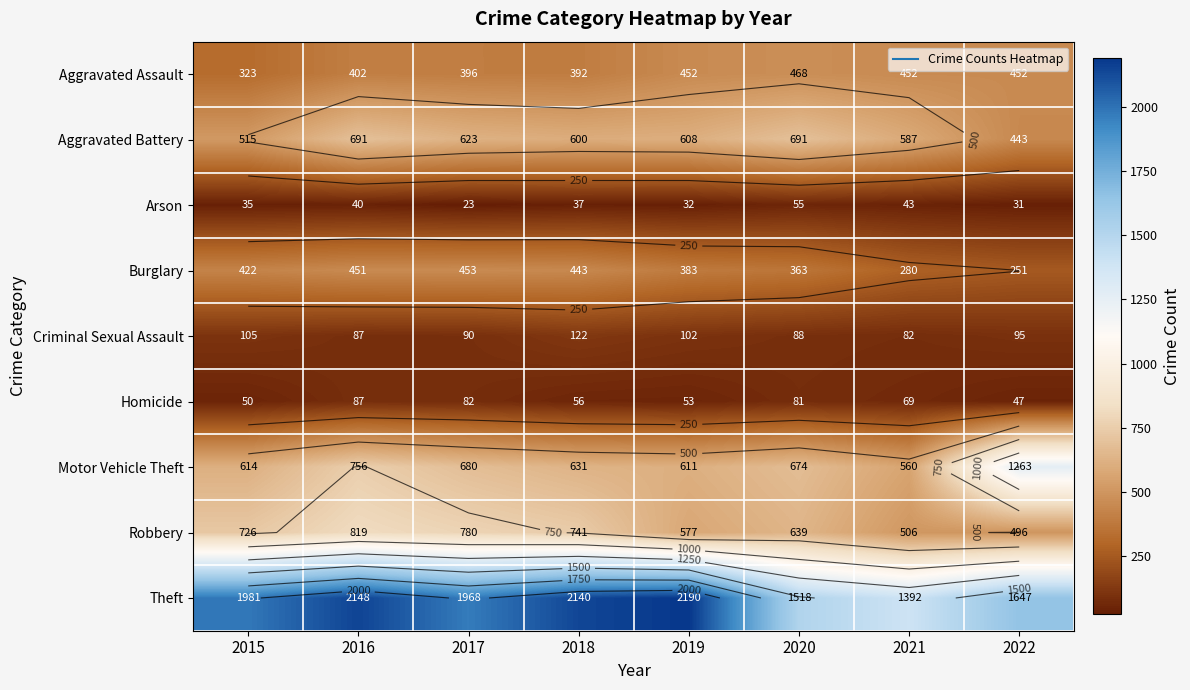

Which category has the highest value across all series?

2019